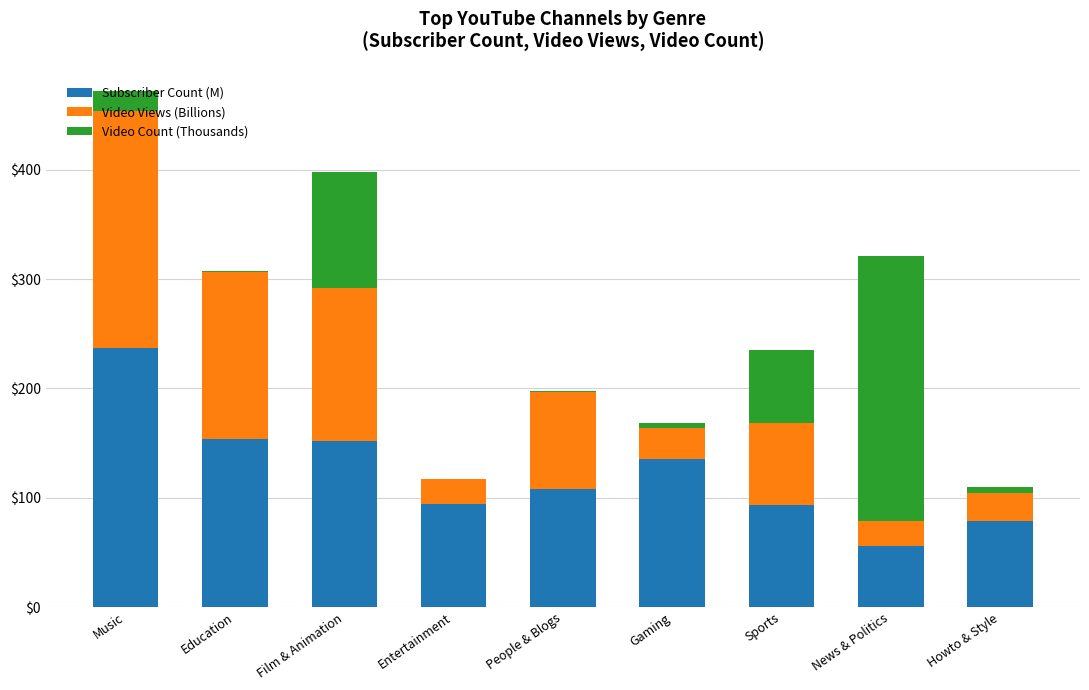

At which category is the sum across all series the highest?

Music